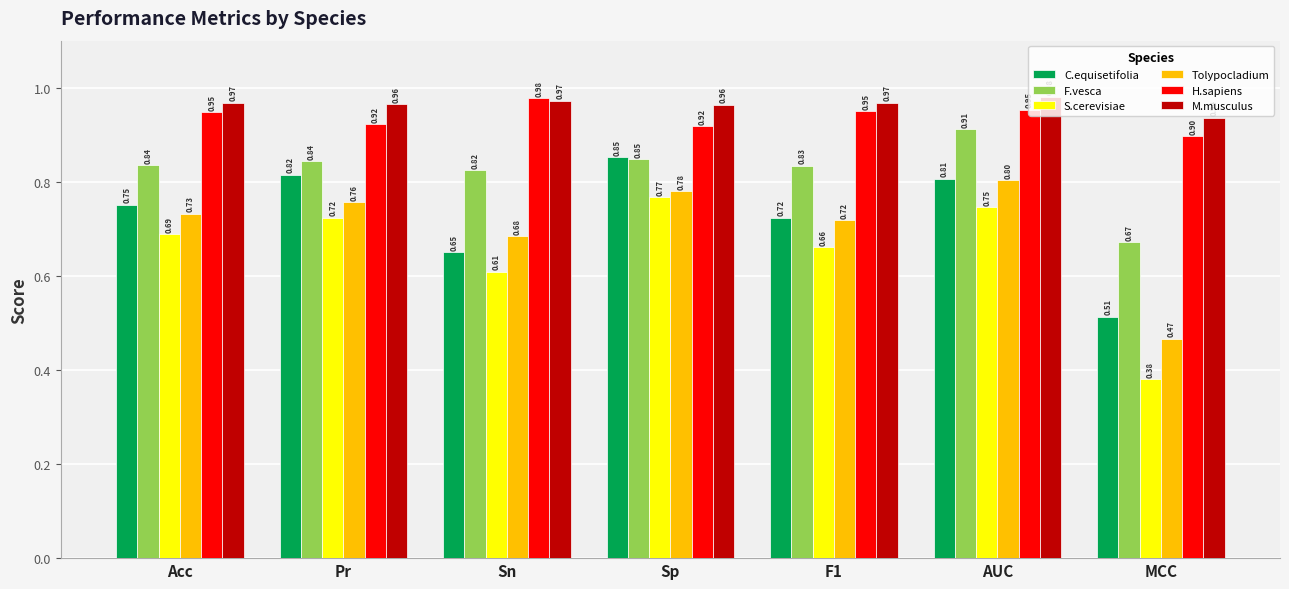

What is the sum of all M.musculus values?

6.8